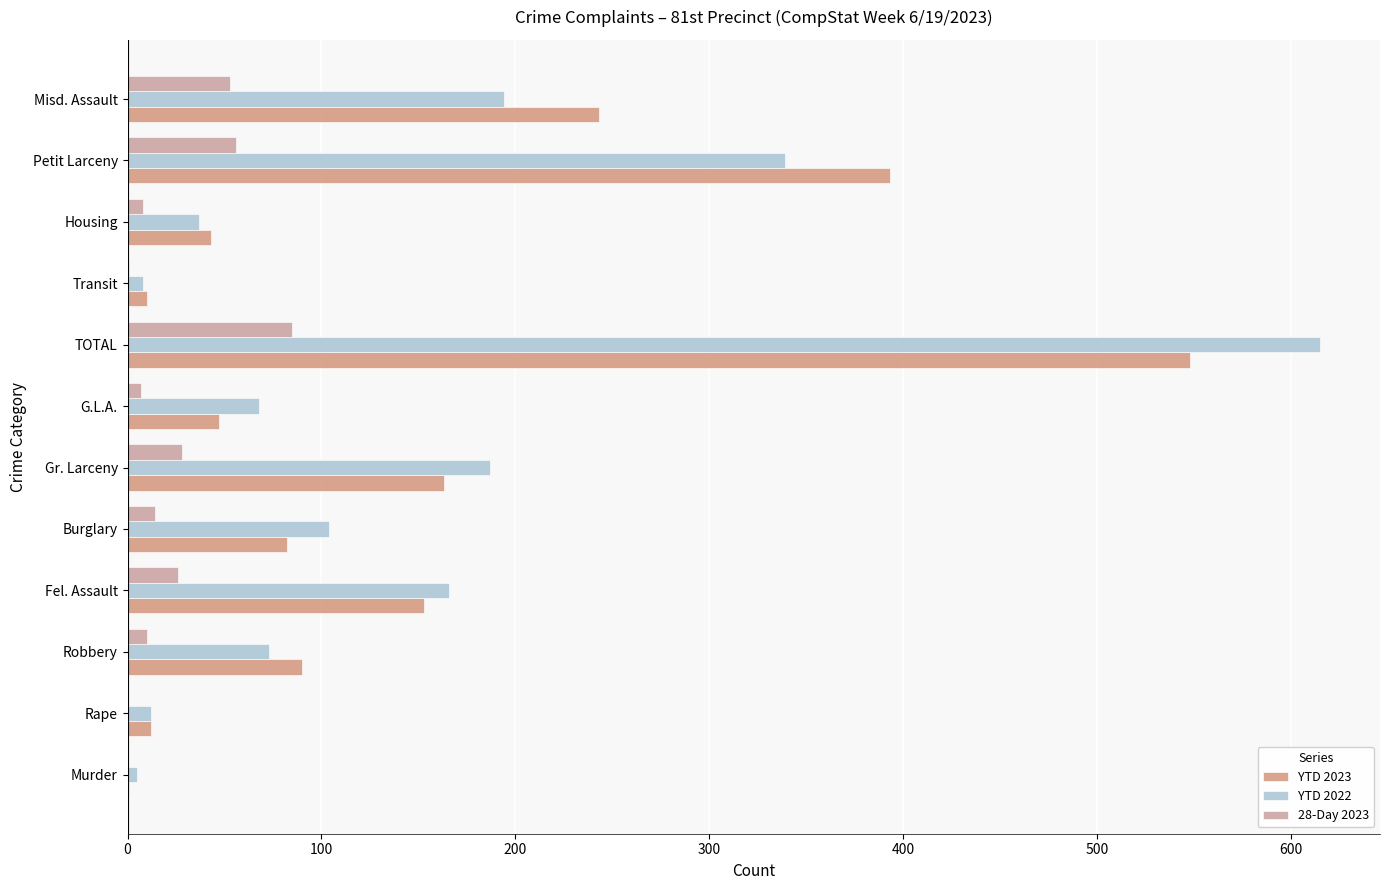

Where is YTD 2022 nearest to the value 310?

Petit Larceny